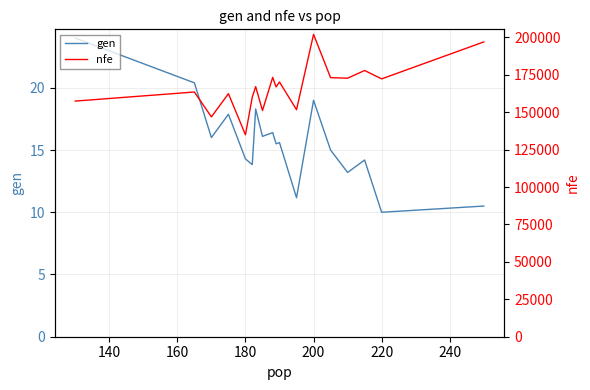

What is the value of the nfe point at the 8th from the left?

151164.0